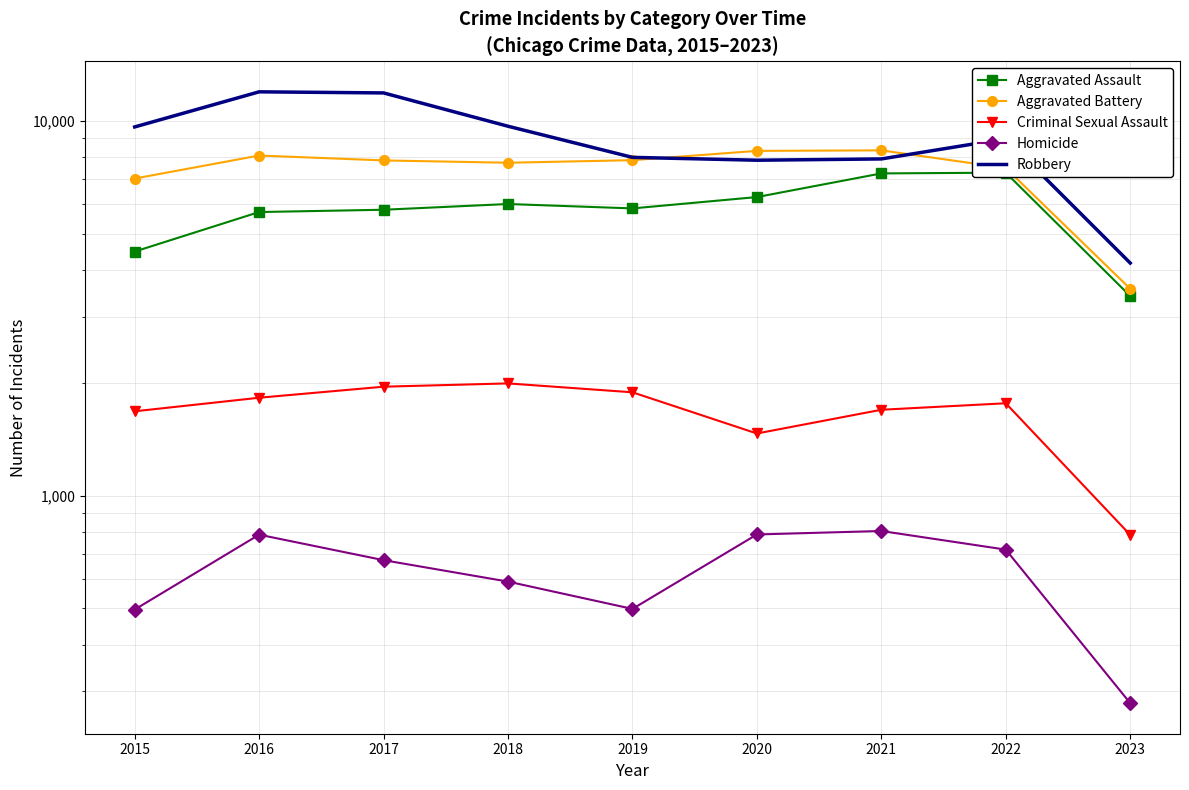

True or false: Robbery and Homicide cross at least once.

False